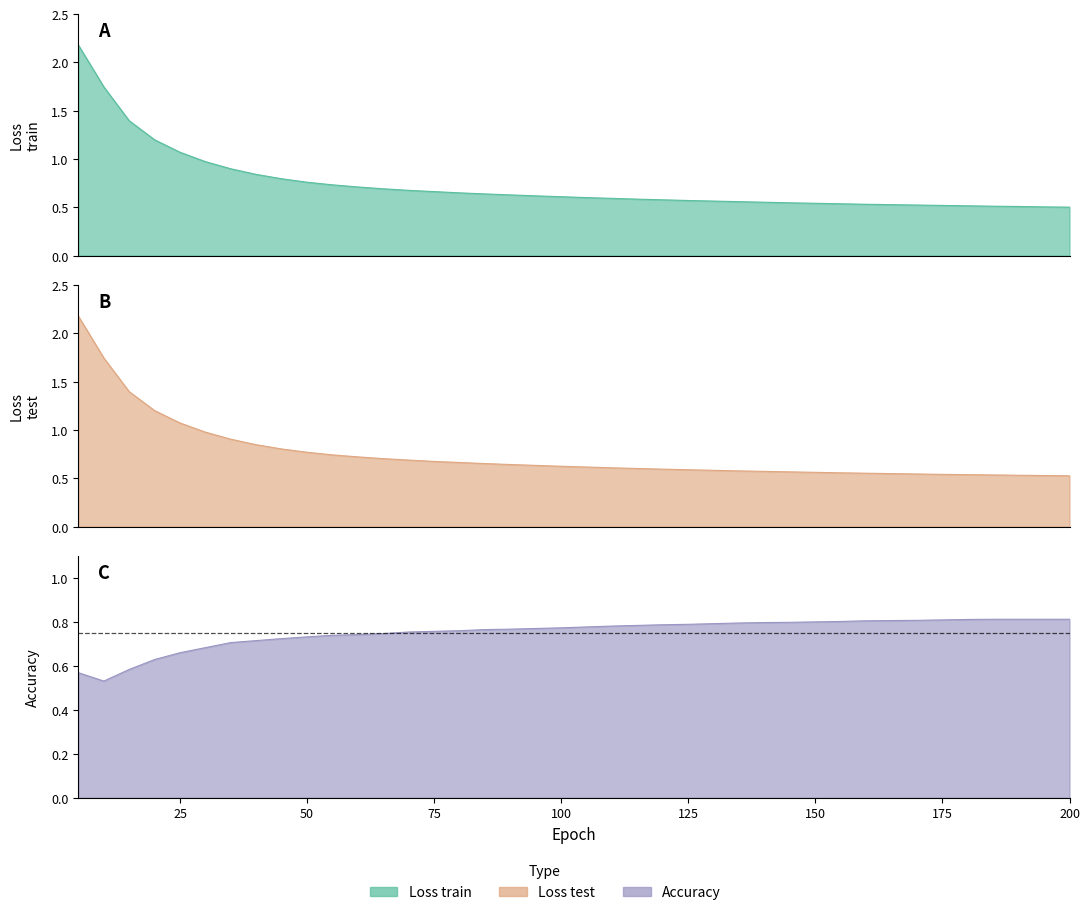

Reading left to right, what are all the values shown in this chart?

Loss train: 5=2.2	10=1.7	15=1.4	20=1.2	25=1.1	30=1.0	35=0.9	40=0.8	45=0.8	50=0.8	55=0.7	60=0.7	65=0.7	70=0.7	75=0.7	80=0.6	85=0.6	90=0.6	95=0.6	100=0.6	105=0.6	110=0.6	115=0.6	120=0.6	125=0.6	130=0.6	135=0.6	140=0.6	145=0.5	150=0.5	155=0.5	160=0.5	165=0.5	170=0.5	175=0.5	180=0.5	185=0.5	190=0.5	195=0.5	200=0.5
Loss test: 5=2.2	10=1.7	15=1.4	20=1.2	25=1.1	30=1.0	35=0.9	40=0.8	45=0.8	50=0.8	55=0.7	60=0.7	65=0.7	70=0.7	75=0.7	80=0.7	85=0.7	90=0.6	95=0.6	100=0.6	105=0.6	110=0.6	115=0.6	120=0.6	125=0.6	130=0.6	135=0.6	140=0.6	145=0.6	150=0.6	155=0.6	160=0.6	165=0.5	170=0.5	175=0.5	180=0.5	185=0.5	190=0.5	195=0.5	200=0.5
Accuracy: 5=0.6	10=0.5	15=0.6	20=0.6	25=0.7	30=0.7	35=0.7	40=0.7	45=0.7	50=0.7	55=0.7	60=0.7	65=0.7	70=0.8	75=0.8	80=0.8	85=0.8	90=0.8	95=0.8	100=0.8	105=0.8	110=0.8	115=0.8	120=0.8	125=0.8	130=0.8	135=0.8	140=0.8	145=0.8	150=0.8	155=0.8	160=0.8	165=0.8	170=0.8	175=0.8	180=0.8	185=0.8	190=0.8	195=0.8	200=0.8